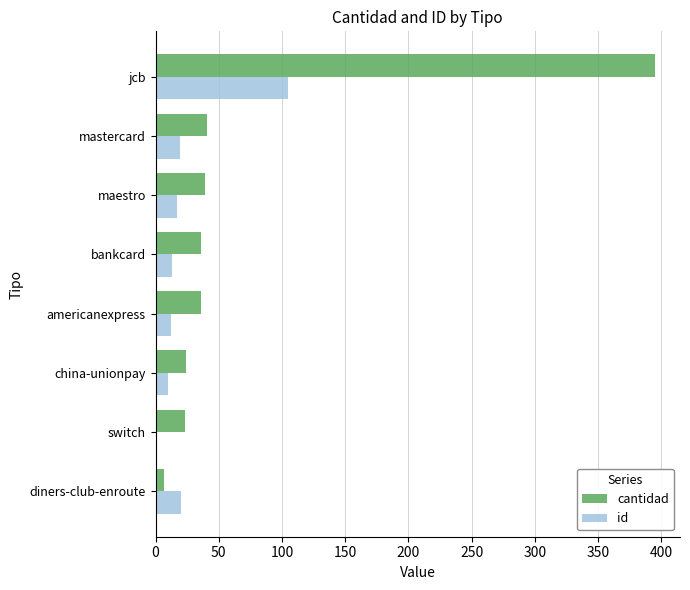

Is it true that id equals 10 at china-unionpay?

True